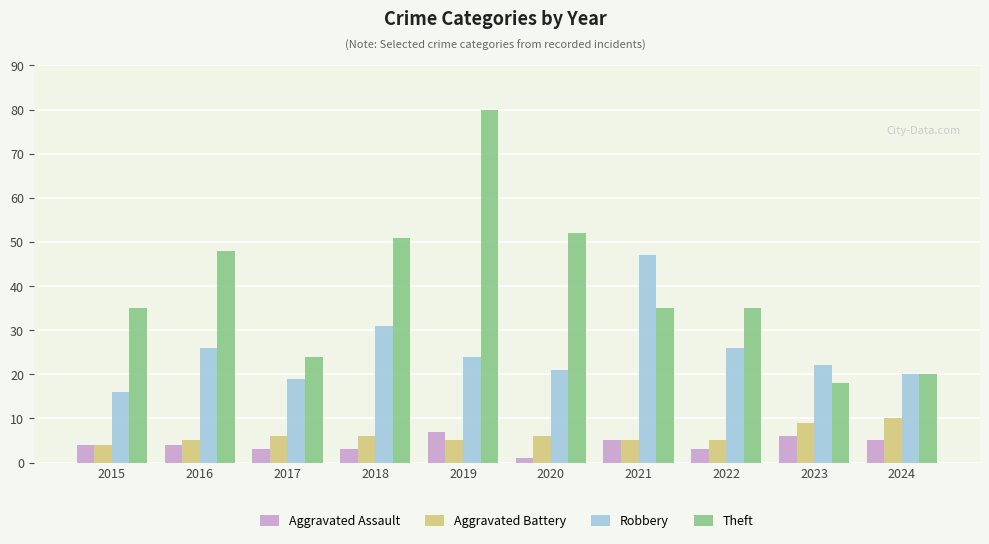

What is the difference between the highest and lowest values at 2024?

15